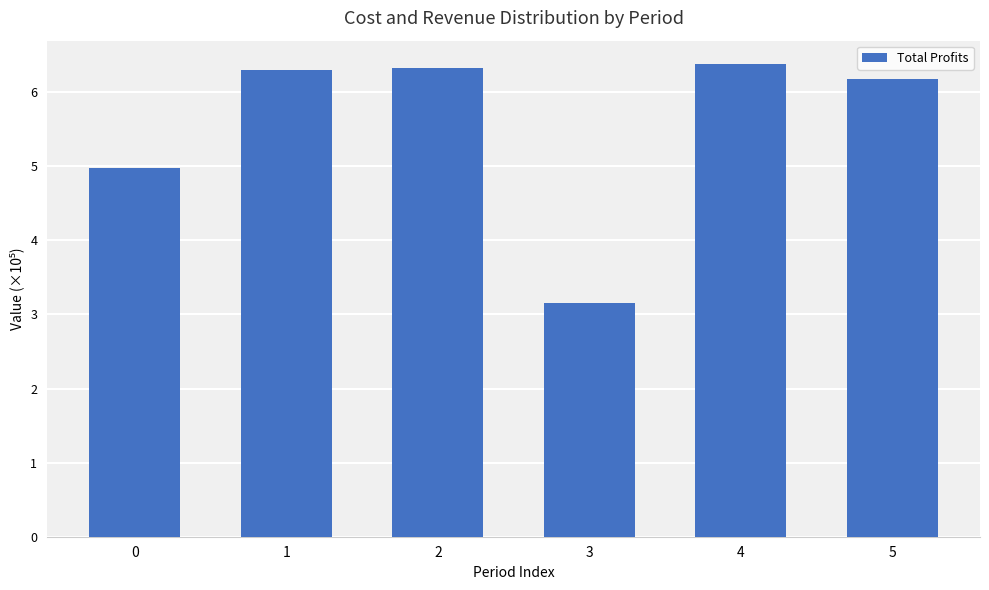

How many data points does each series have?

6